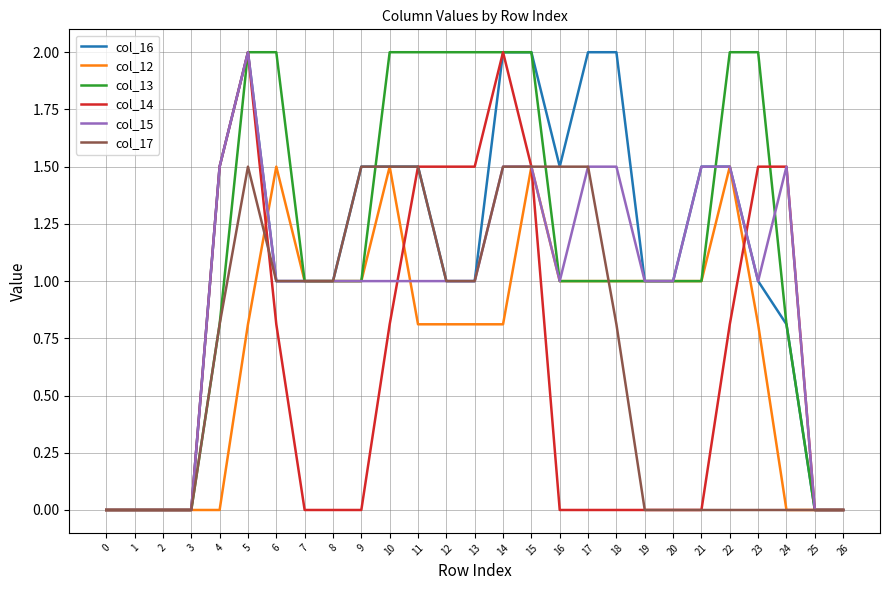

What is the difference between the second highest and second lowest values in the col_17 series?

1.5